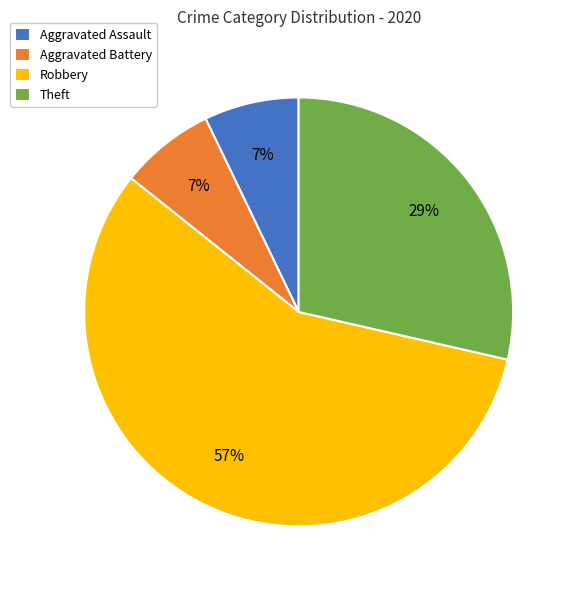

What is the ratio of the value at Aggravated Battery to the value at Aggravated Assault?

1.0